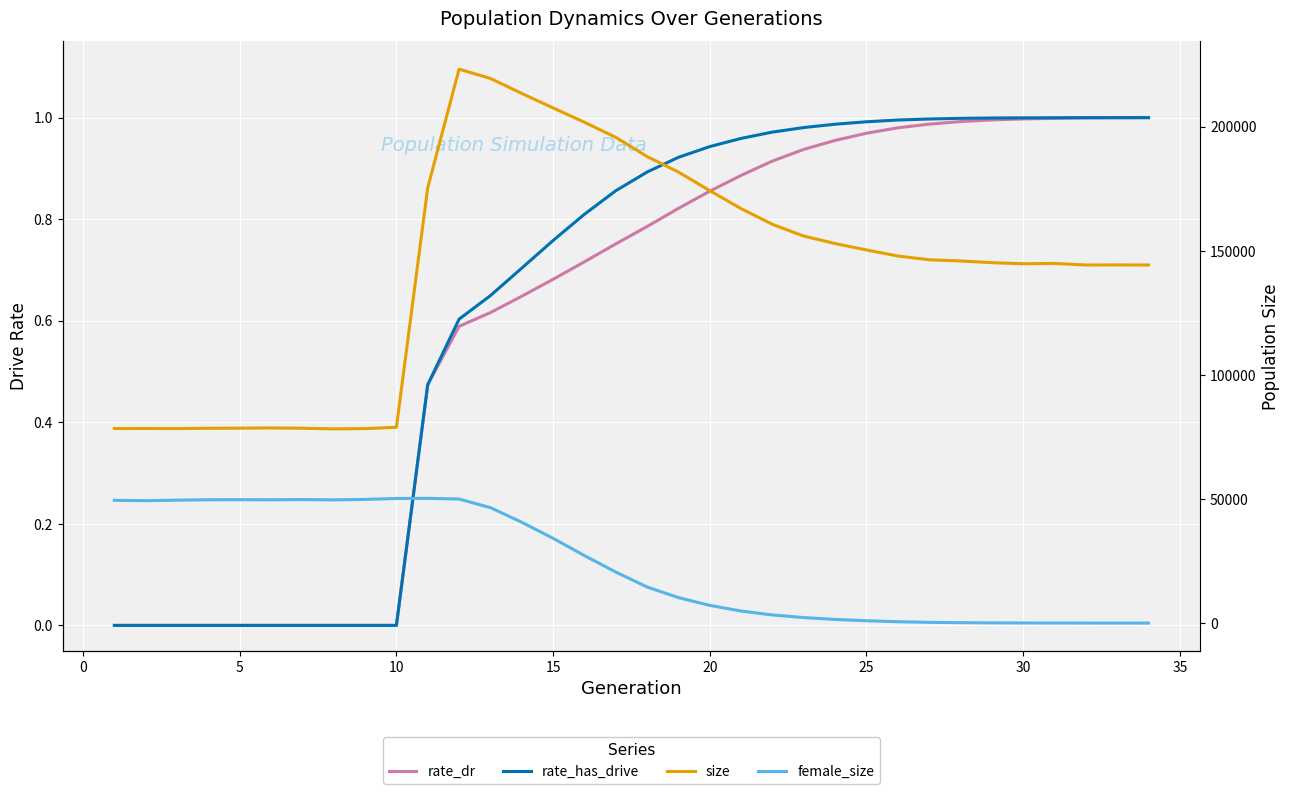

Reading right to left, what are all the values shown in this chart?

rate_dr: 1.0	1.0	1.0	1.0	1.0	1.0	1.0	1.0	1.0	1.0	1.0	0.9	0.9	0.9	0.9	0.8	0.8	0.8	0.7	0.7	0.6	0.6	0.6	0.5	0.0	0.0	0.0	0.0	0.0	0.0	0.0	0.0	0.0	0.0
rate_has_drive: 1.0	1.0	1.0	1.0	1.0	1.0	1.0	1.0	1.0	1.0	1.0	1.0	1.0	1.0	0.9	0.9	0.9	0.9	0.8	0.8	0.7	0.6	0.6	0.5	0.0	0.0	0.0	0.0	0.0	0.0	0.0	0.0	0.0	0.0
size: 144269.0	144312.0	144279.0	144908.0	144782.0	145220.0	145896.0	146384.0	147905.0	150340.0	152922.0	155930.0	160659.0	166977.0	174241.0	181724.0	187972.0	195709.0	201794.0	207569.0	213402.0	219448.0	223189.0	175418.0	78893.0	78356.0	78251.0	78503.0	78628.0	78539.0	78489.0	78377.0	78401.0	78385.0
female_size: 0.0	5.0	9.0	26.0	48.0	88.0	168.0	305.0	552.0	939.0	1467.0	2223.0	3269.0	4857.0	7136.0	10267.0	14539.0	20568.0	27190.0	34164.0	40625.0	46518.0	49973.0	50254.0	50207.0	49831.0	49645.0	49764.0	49682.0	49719.0	49692.0	49533.0	49326.0	49457.0